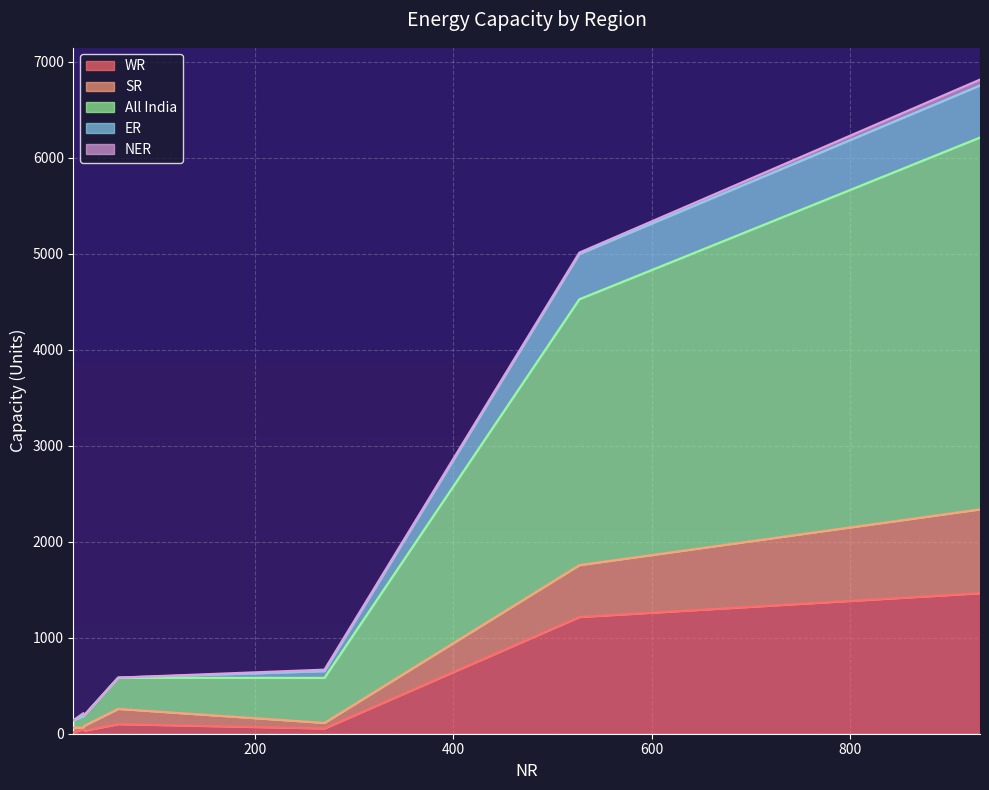

What position from the left is 931?

7